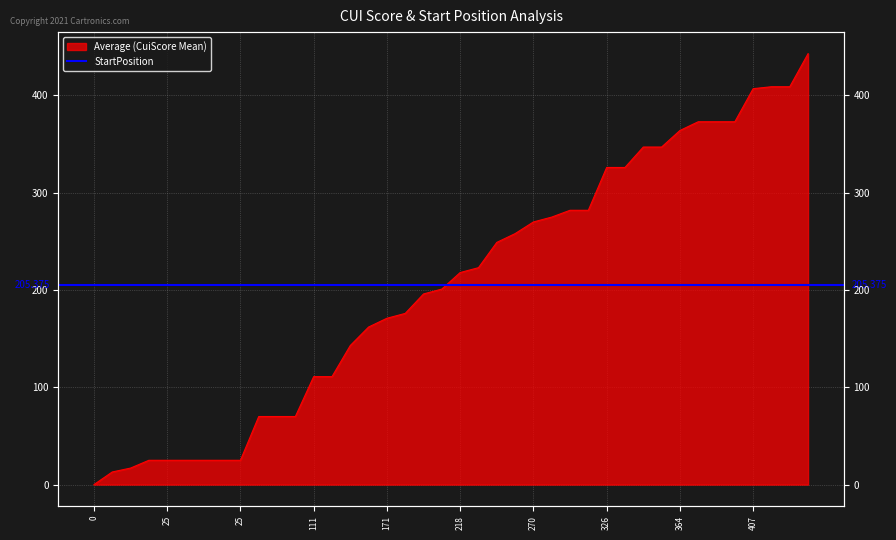

What is the average value?

205